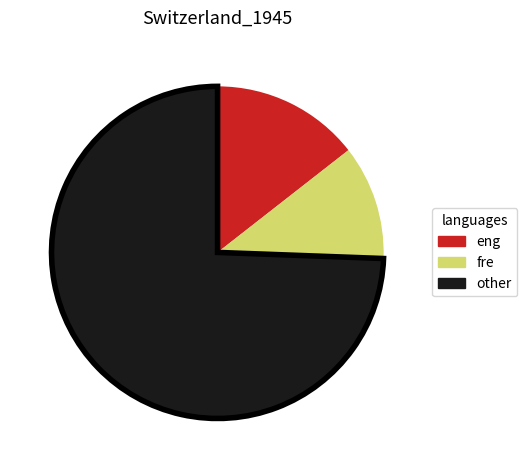

Combined, do fre and other account for over 50%?

Yes